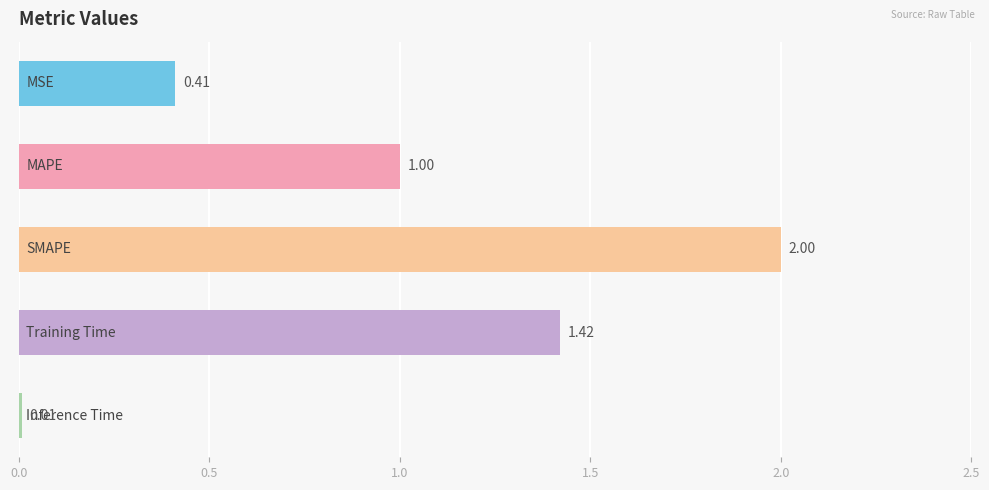

What is the average value?

1.0